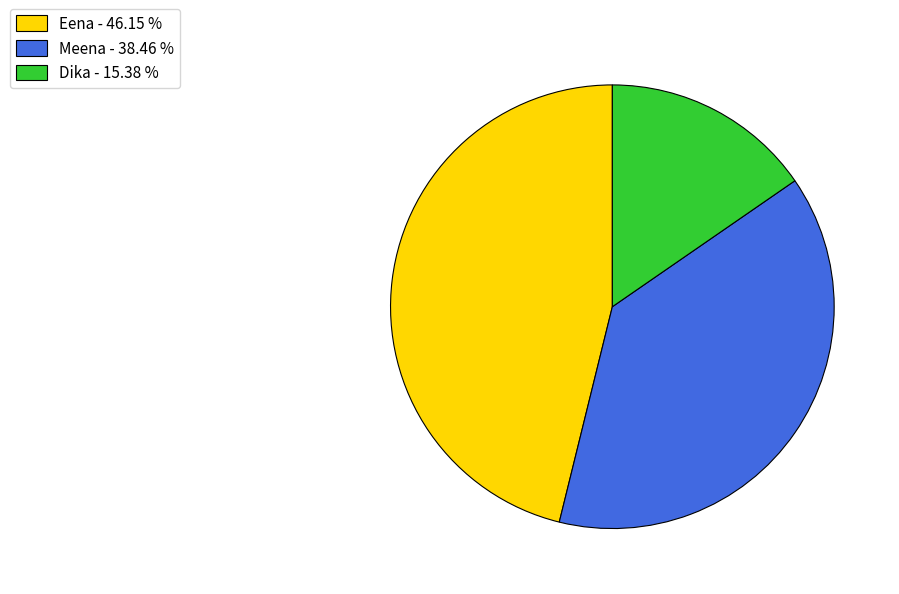

Is the sum of Meena and Dika greater than half?

Yes